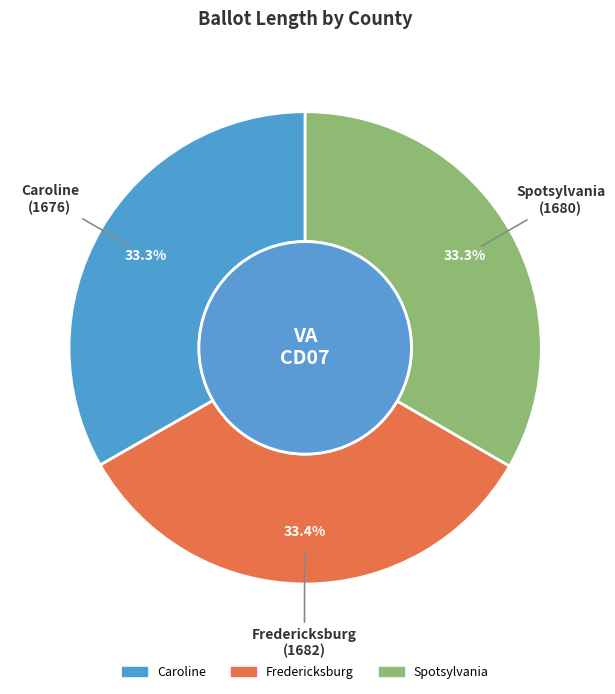

Does any single category account for the majority?

No